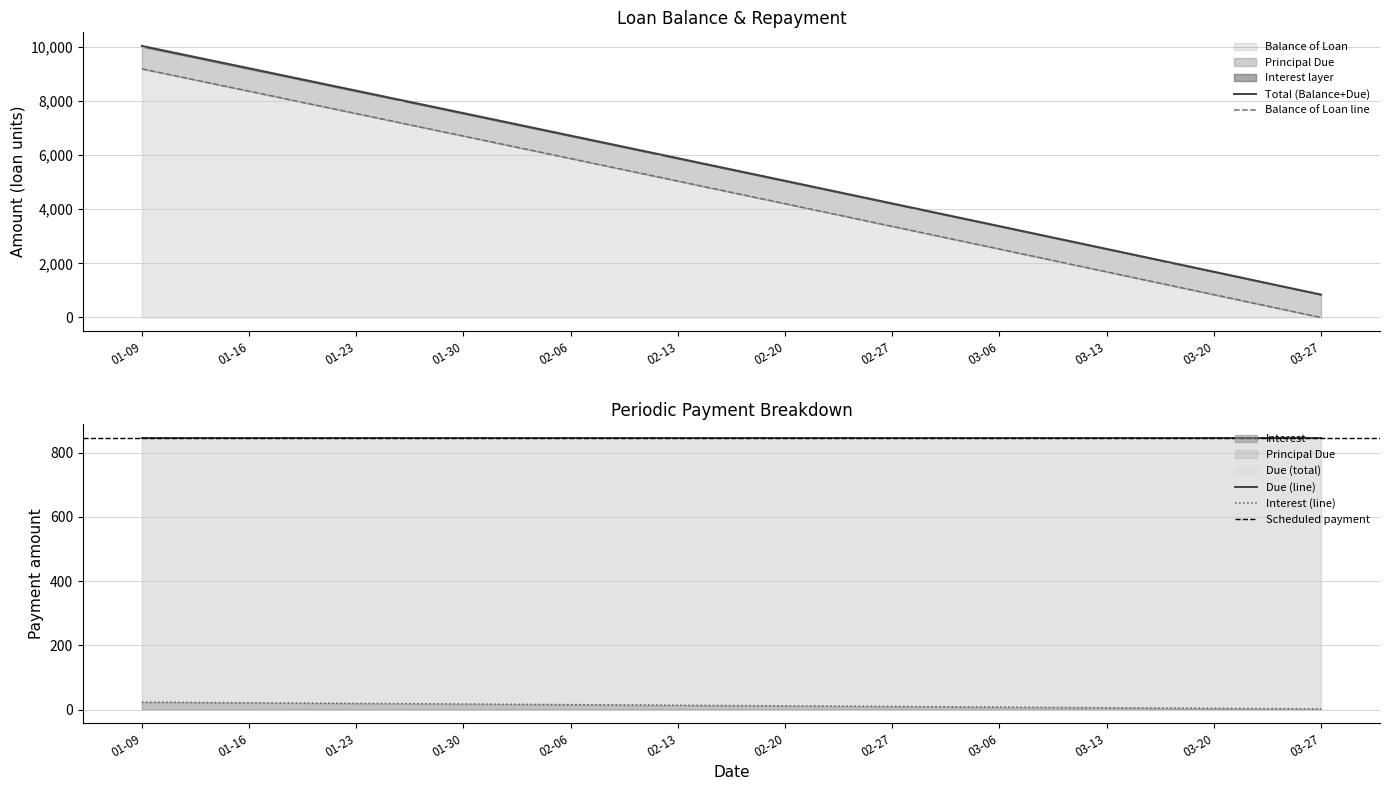

The value of Balance of Loan at 02-06 is 4008.8. True or false?

False